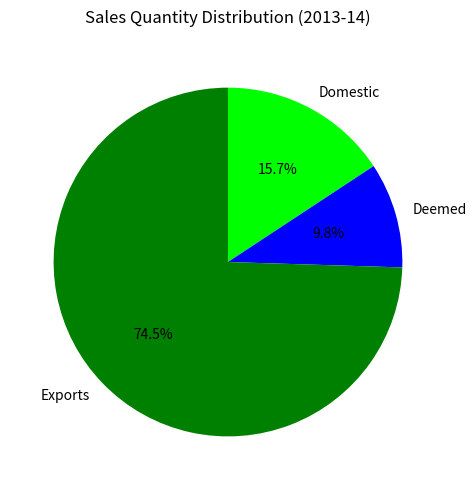

What percentage do Exports and Deemed together represent?

84.3%